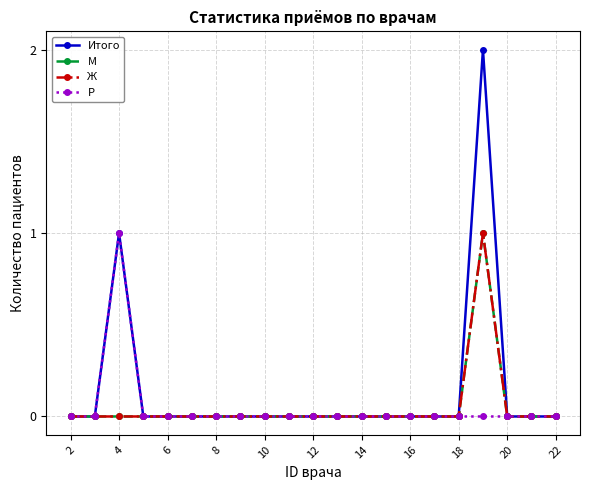

Is this an area chart (filled region under the line)?

No